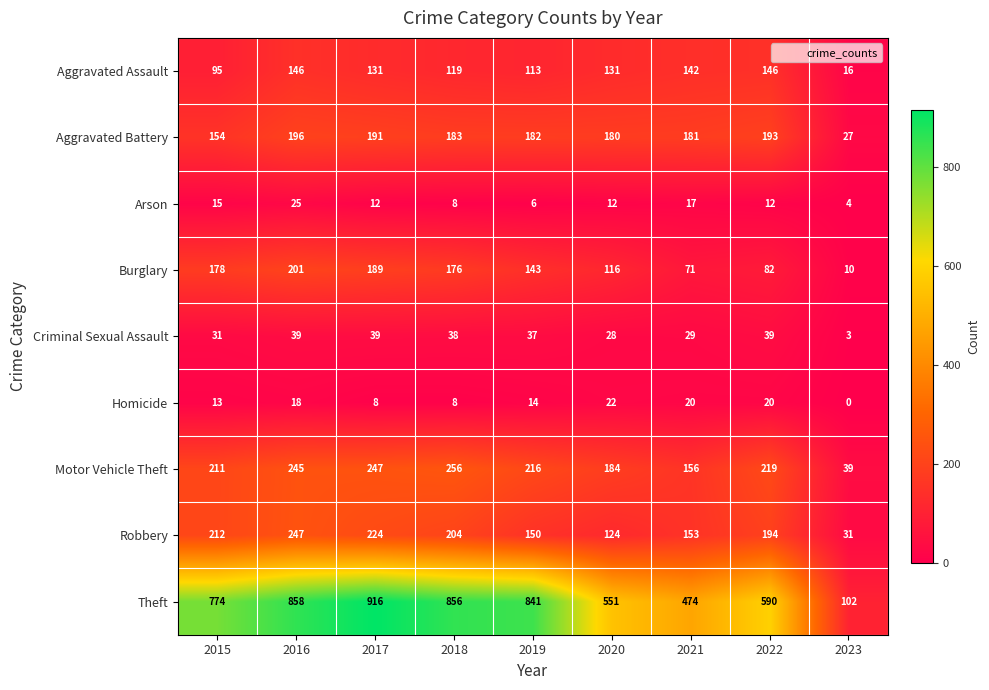

Which series has the largest total across all categories?

Theft